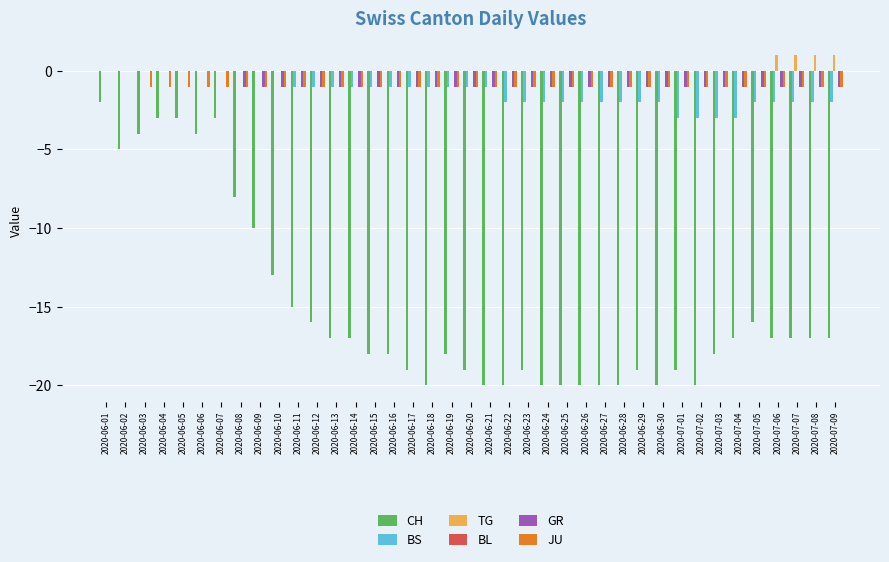

What value does the BS series have at 2020-06-23?

-2